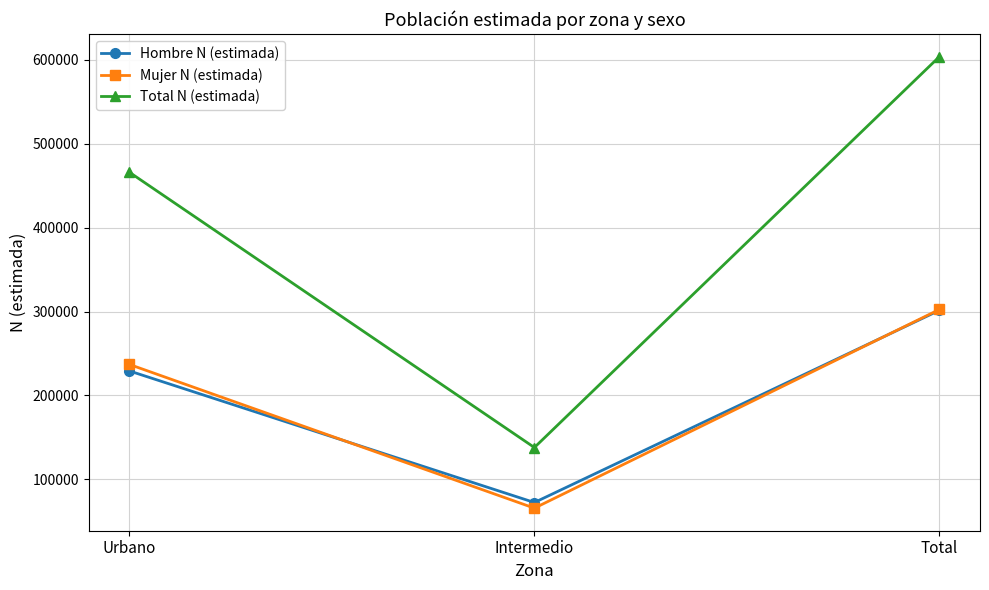

Is it true that Mujer N (estimada) equals 94769 at Intermedio?

False